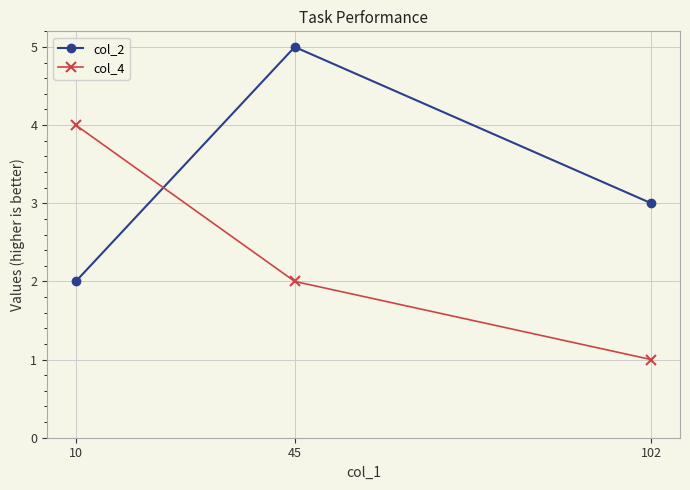

What is the spread (max minus min) of values at 45?

3